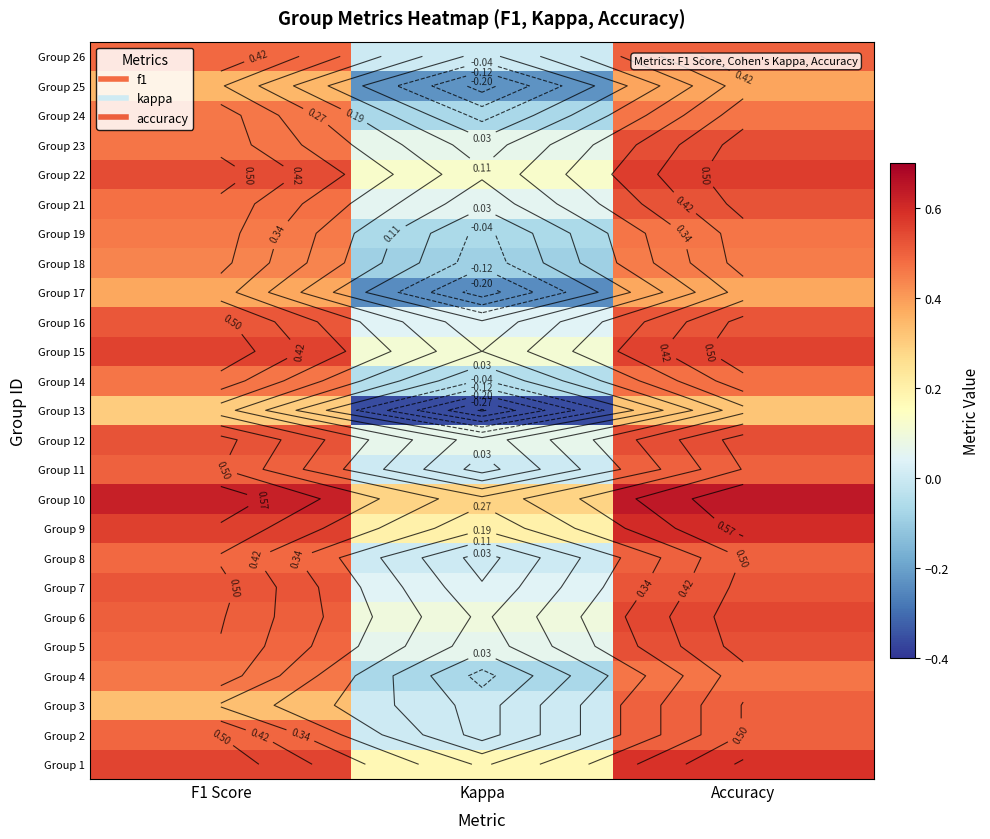

Where is Group 3 nearest to the value 0?

Kappa